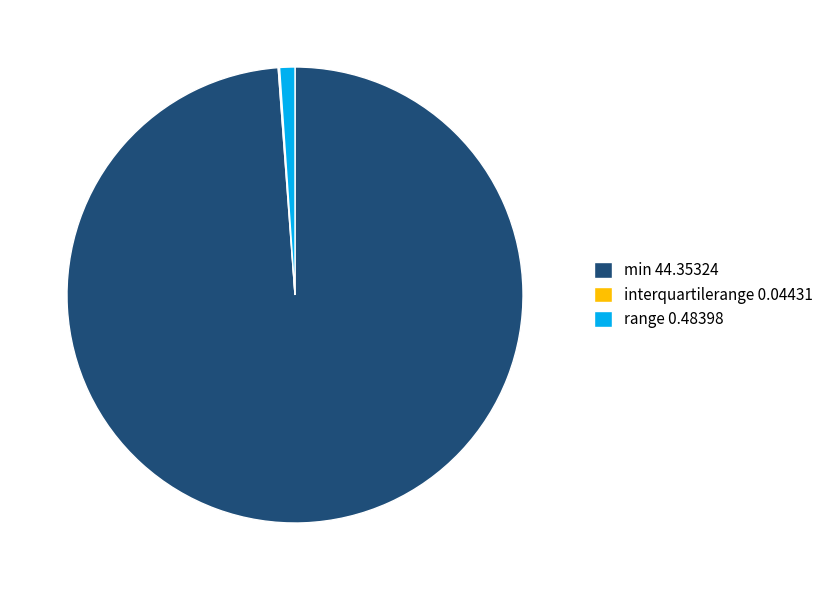

True or false: range 0.48398 accounts for 7% of the total.

False